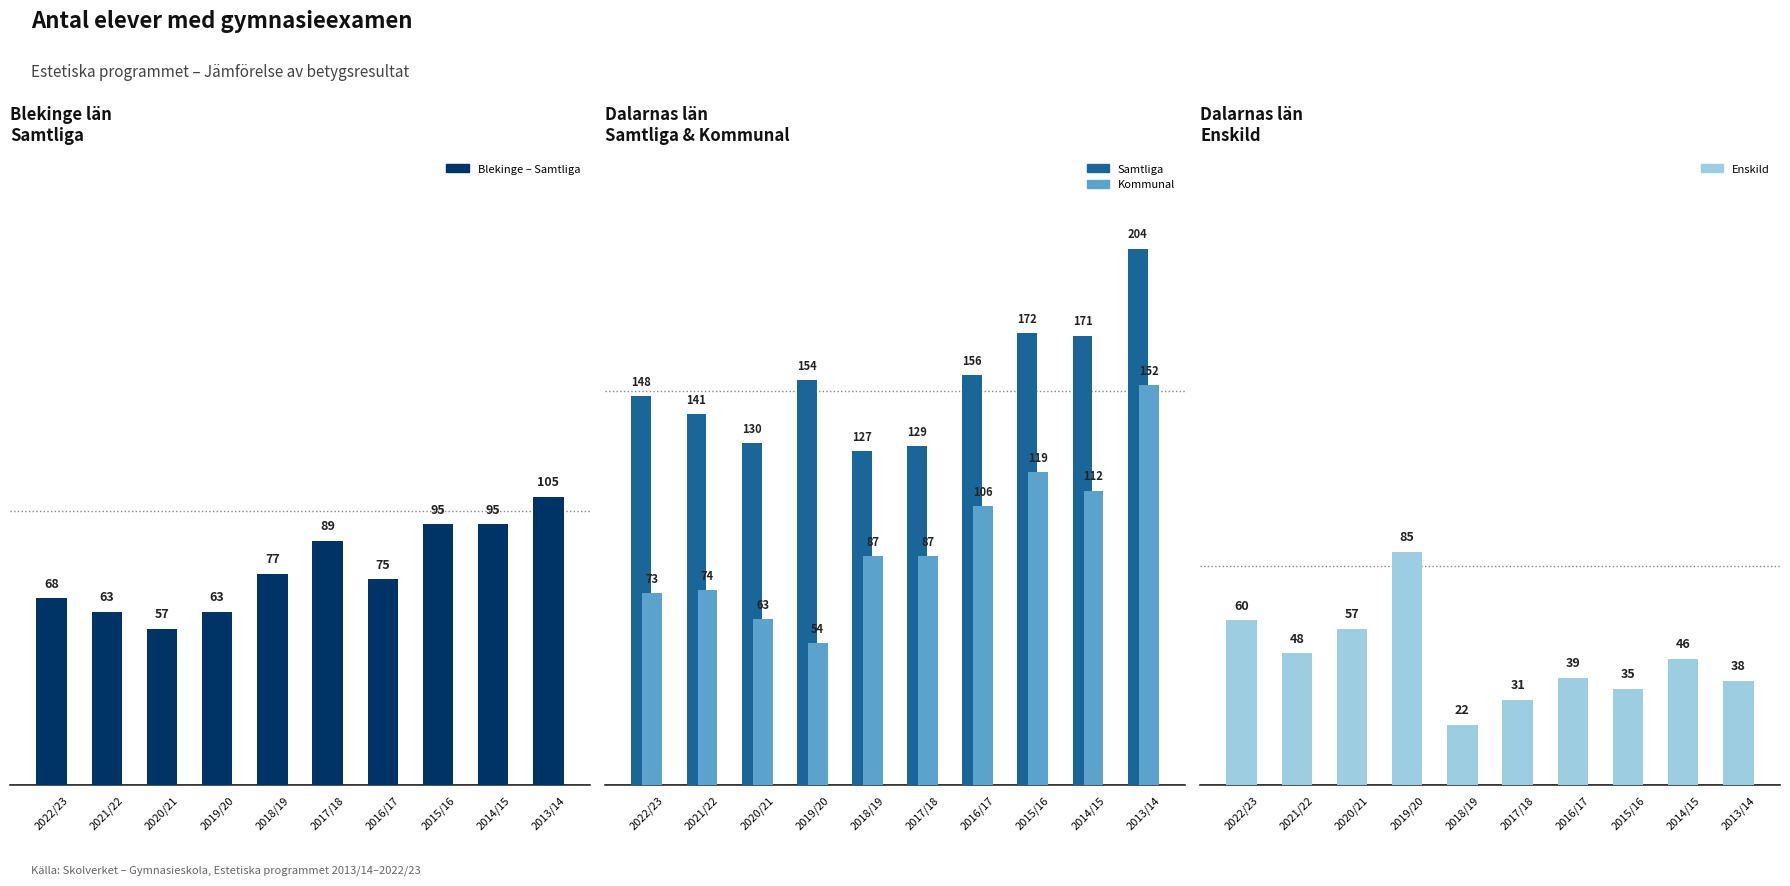

Reading left to right, extract all data points from this chart.

Blekinge – Samtliga: 68	63	57	63	77	89	75	95	95	105
Dalarna – Samtliga: 148	141	130	154	127	129	156	172	171	204
Dalarna – Kommunal: 73	74	63	54	87	87	106	119	112	152
Dalarna – Enskild: 60	48	57	85	22	31	39	35	46	38